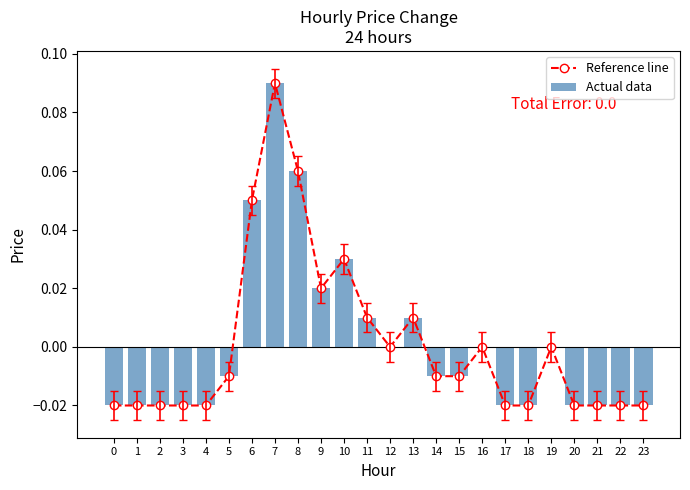

How many data points in Reference line are less than 0?

14